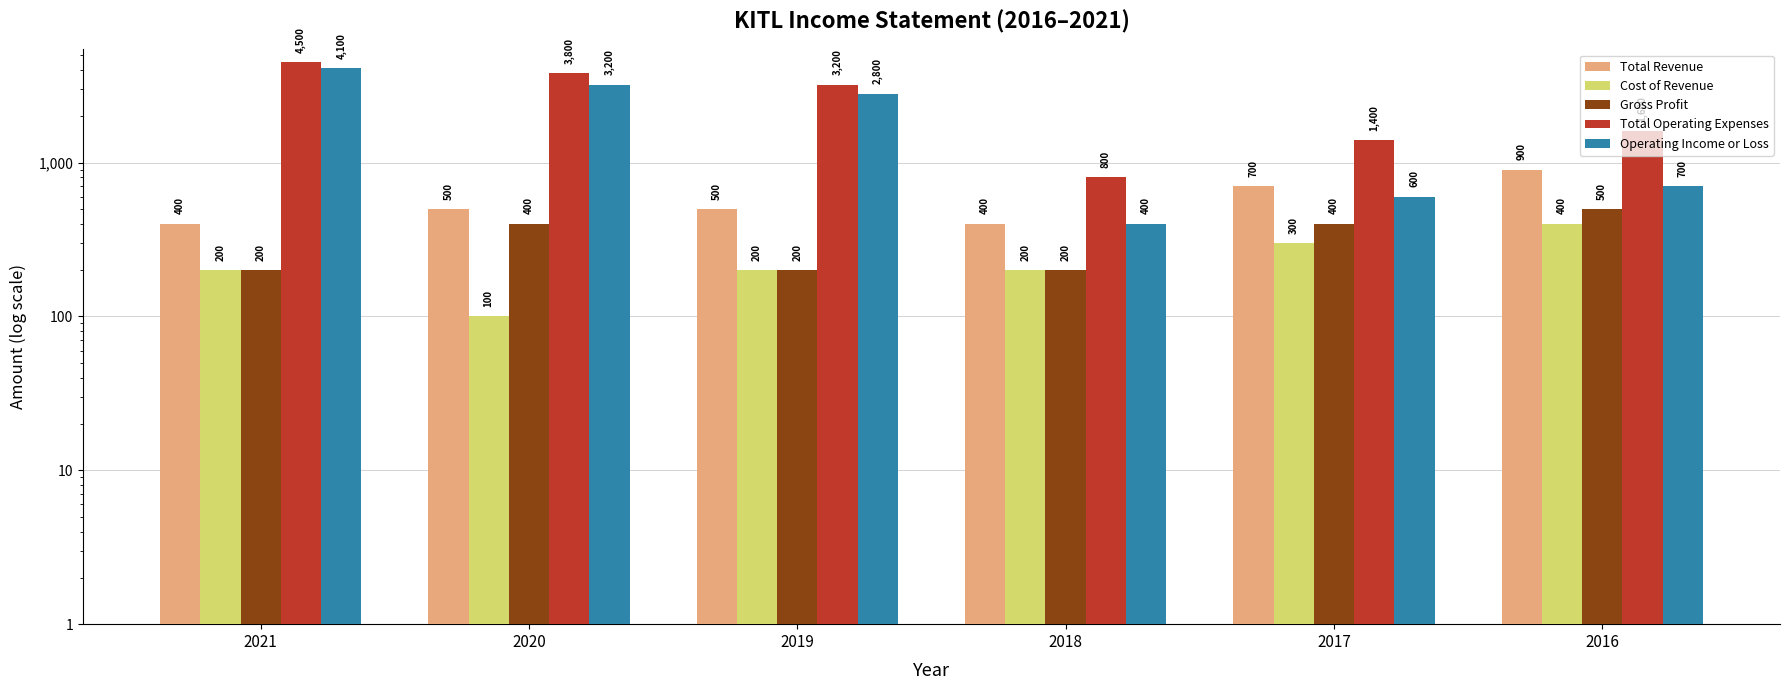

How many values in the Gross Profit series exceed 400?

1